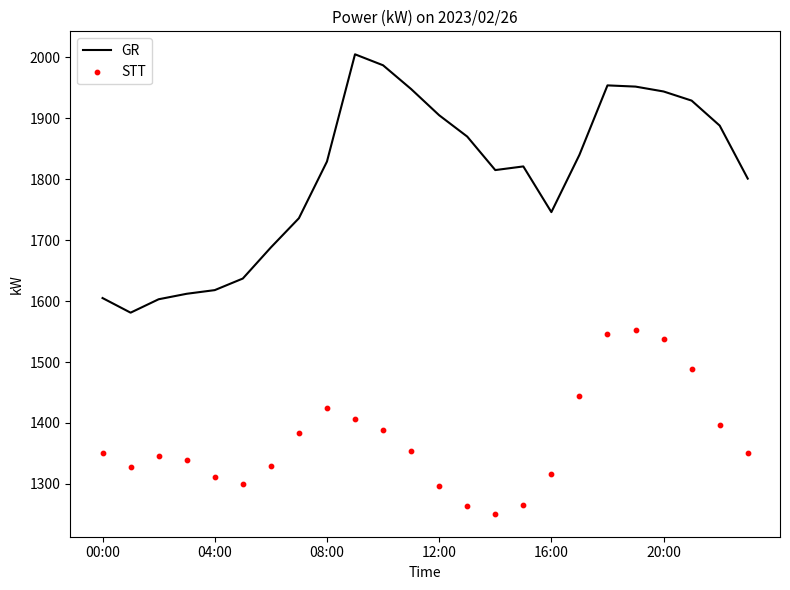

What is the lowest value of the GR series?

1581